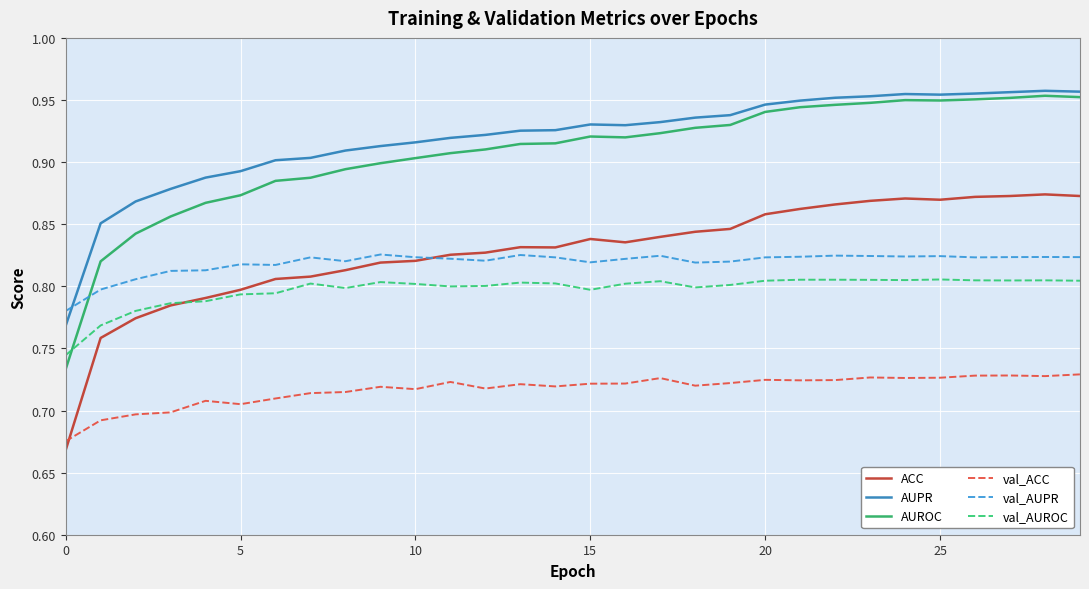

How many times do AUROC and val_AUPR cross each other?

1